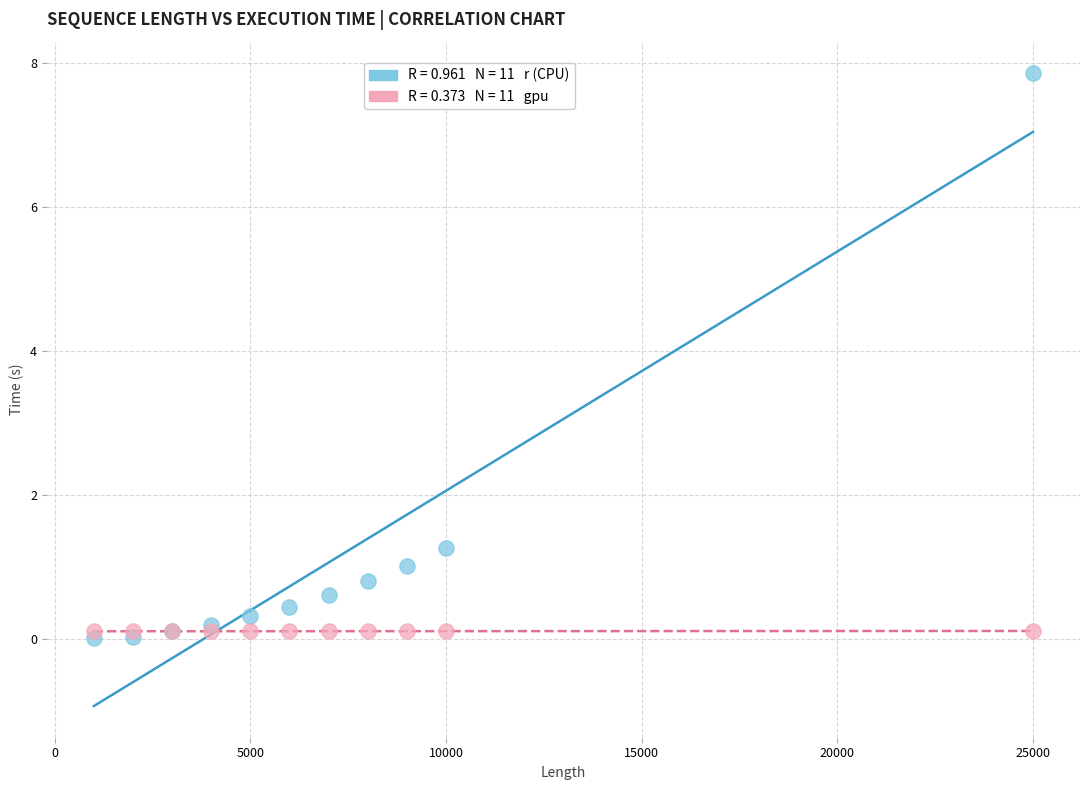

Across all series, what Y value is closest to 3?

1.3